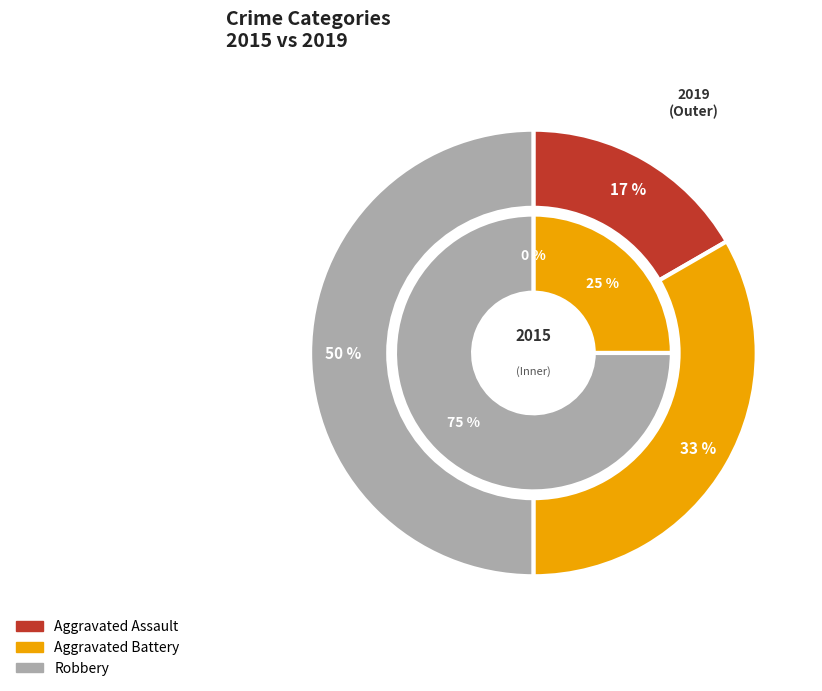

To the nearest percent, what portion does Aggravated Battery represent?

33%